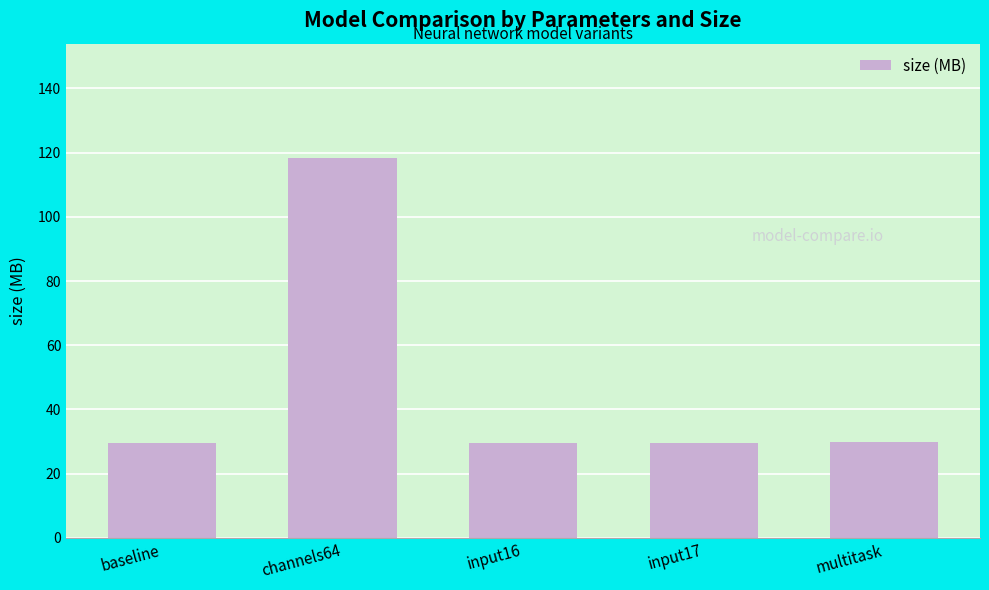

What position from the left is input16?

3